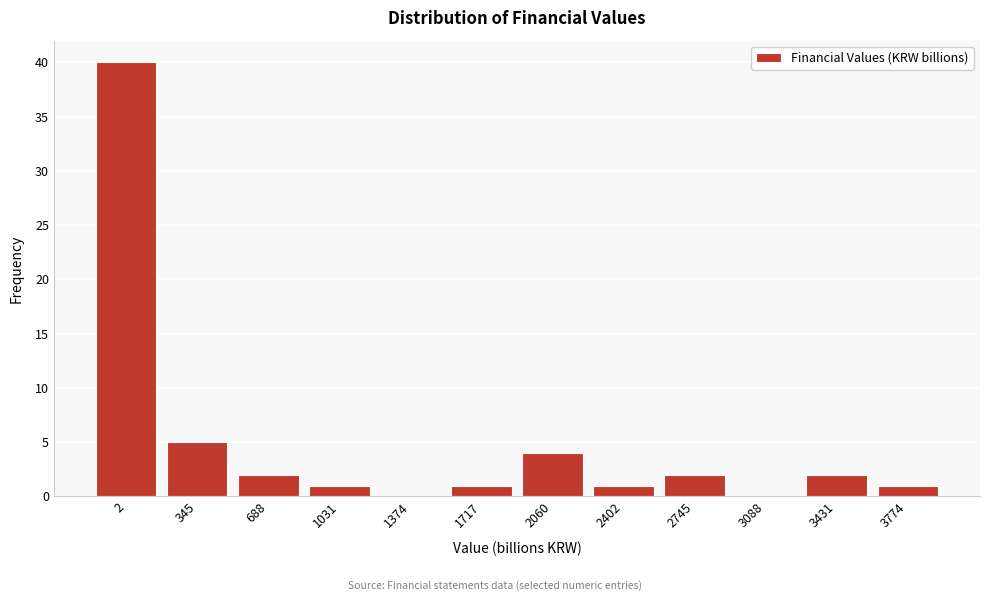

Reading left to right, extract all data points from this chart.

2=40	345=5	688=2	1031=1	1374=0	1717=1	2060=4	2402=1	2745=2	3088=0	3431=2	3774=1